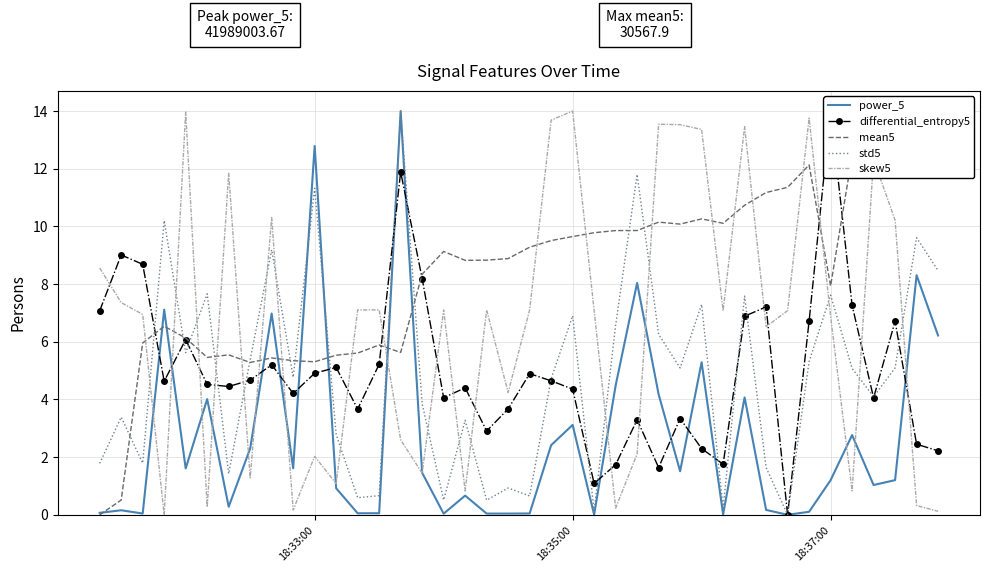

True or false: mean5 has more than 2 points higher than both neighbors.

True